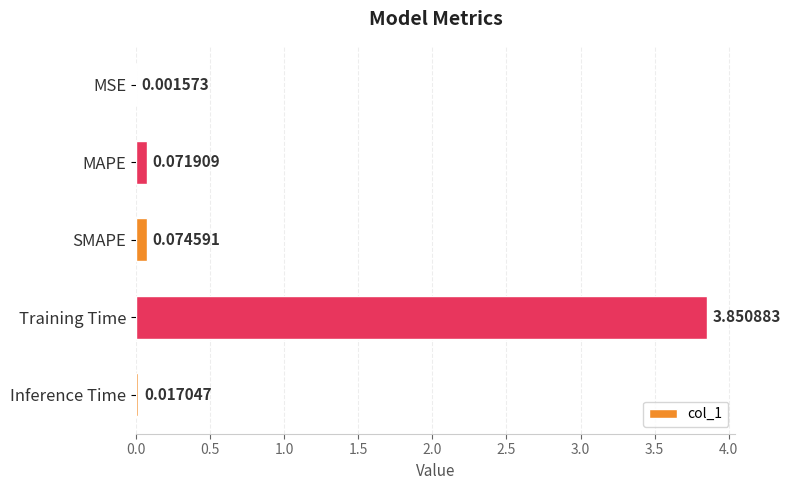

What is the sum of all values?

4.0